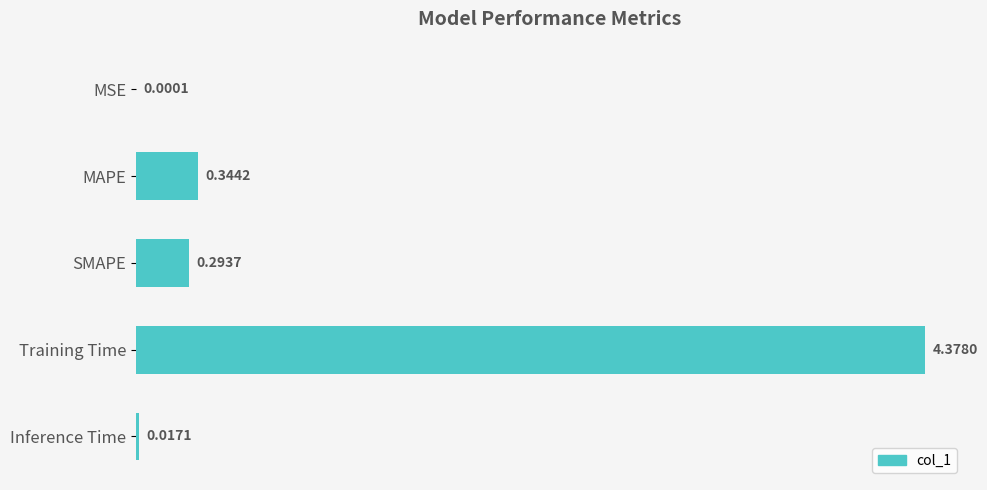

Where is the data nearest to the value 2?

MAPE